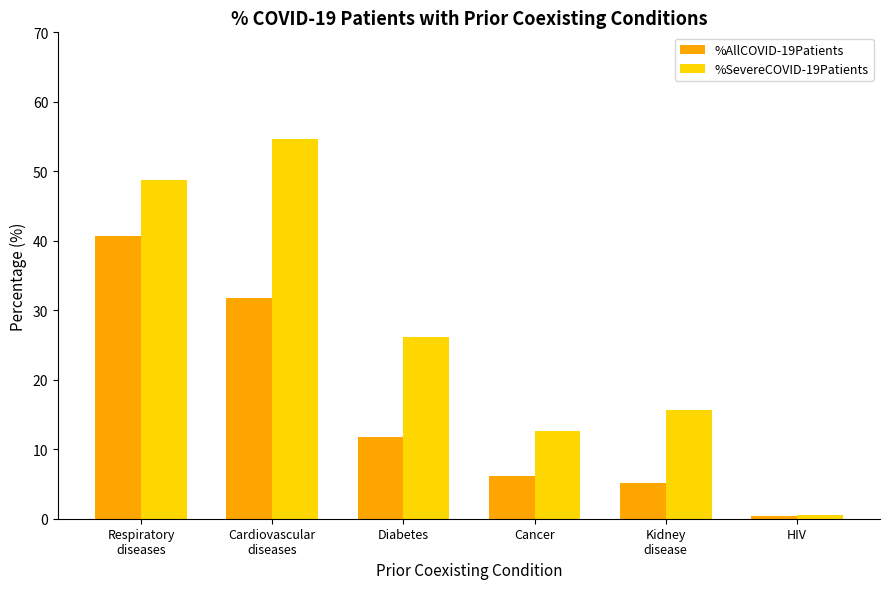

Is it true that %AllCOVID-19Patients equals 6.2 at Cancer?

True